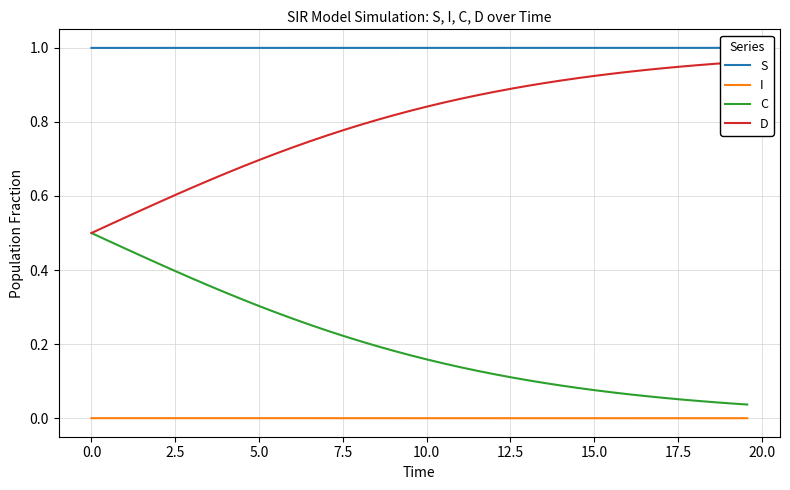

How many series are shown in this chart?

4